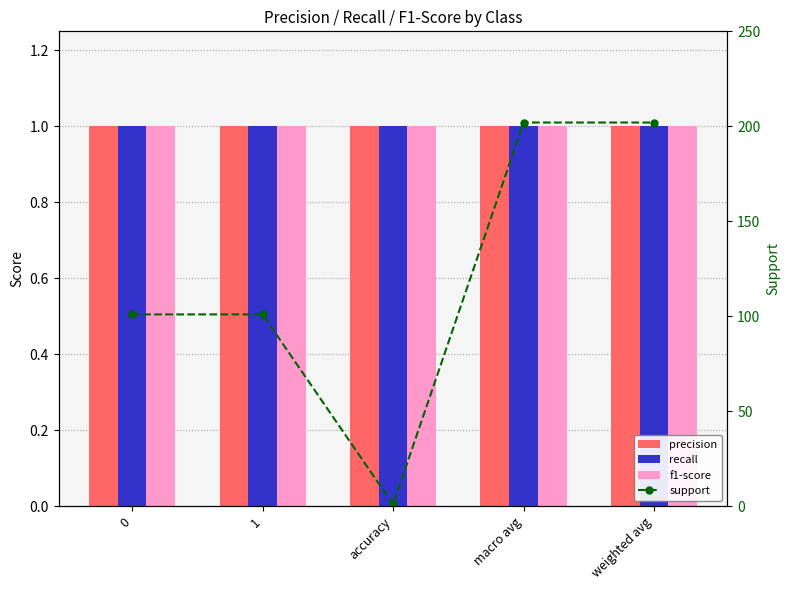

Which series has the widest spread of values?

support